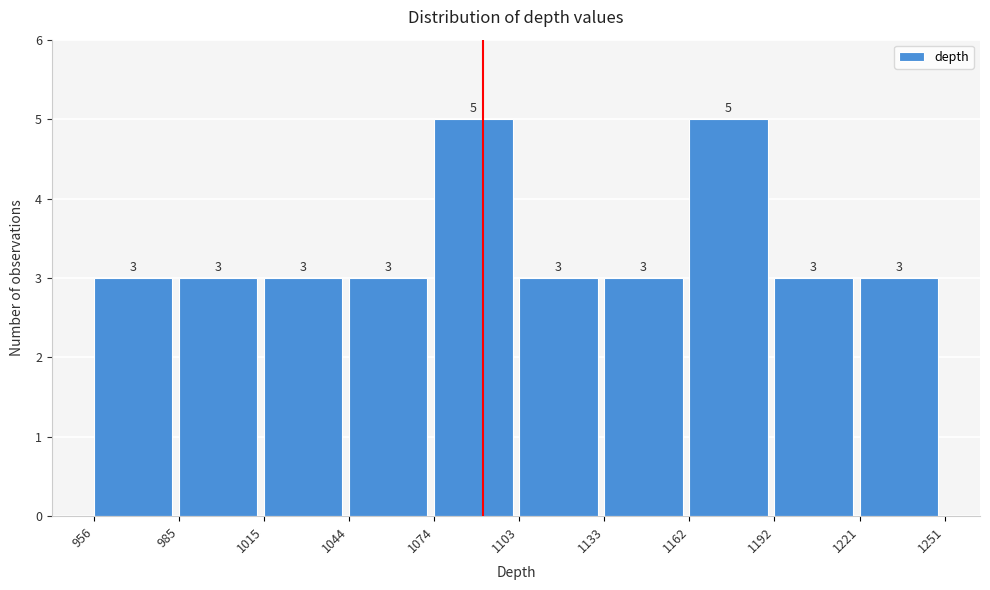

Reading left to right, list every bar in this chart as the range it spans on the x-axis followed by its height.

956 to 985: 3
985 to 1015: 3
1015 to 1044: 3
1044 to 1074: 3
1074 to 1103: 5
1103 to 1133: 3
1133 to 1162: 3
1162 to 1192: 5
1192 to 1221: 3
1221 to 1251: 3